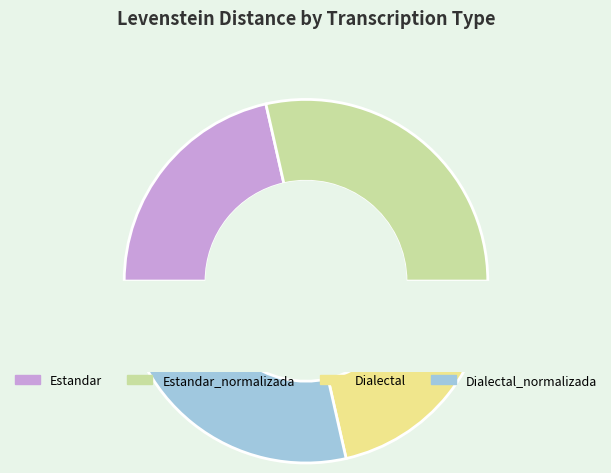

To the nearest percent, what is the difference between the largest and smallest slice percentages?

7%